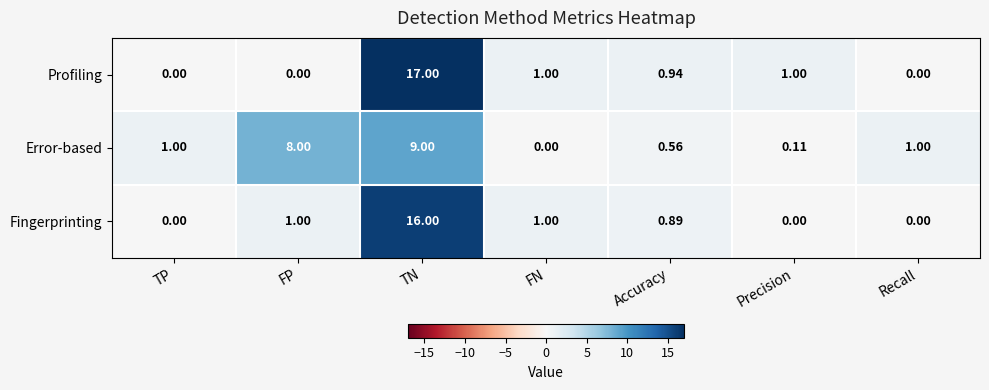

Is the value of Fingerprinting at Recall greater than the value of Profiling at TN?

No